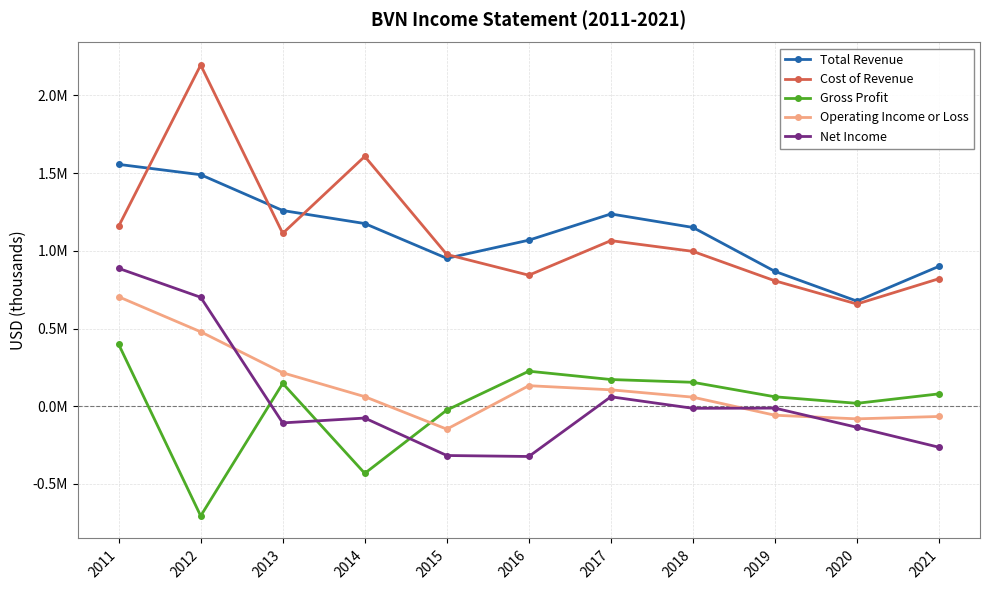

Does the chart display data point markers on the line(s)?

Yes